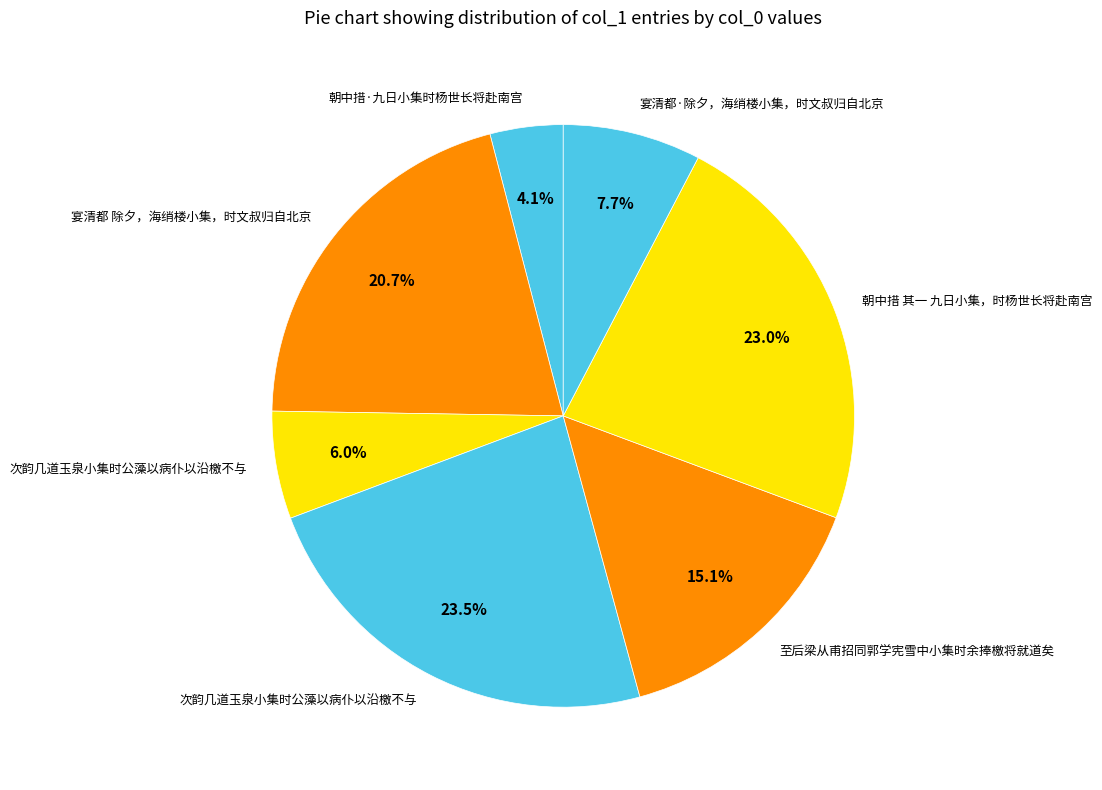

Is there a majority slice in this chart?

No